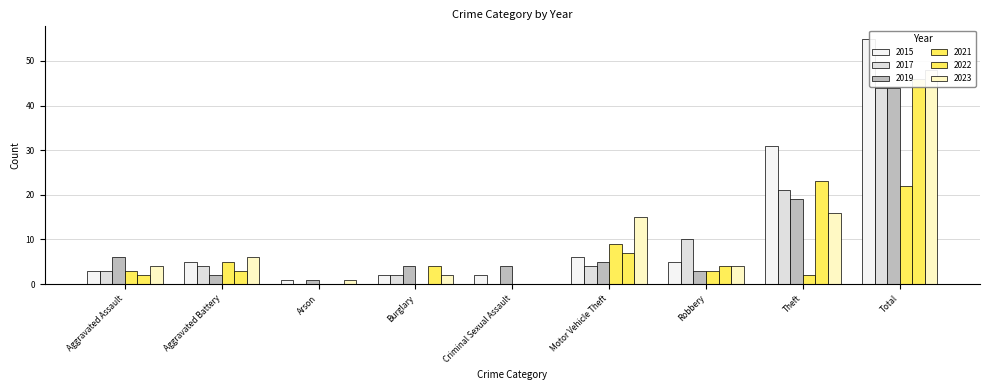

Is it true that 2017 equals 44 at Total?

True